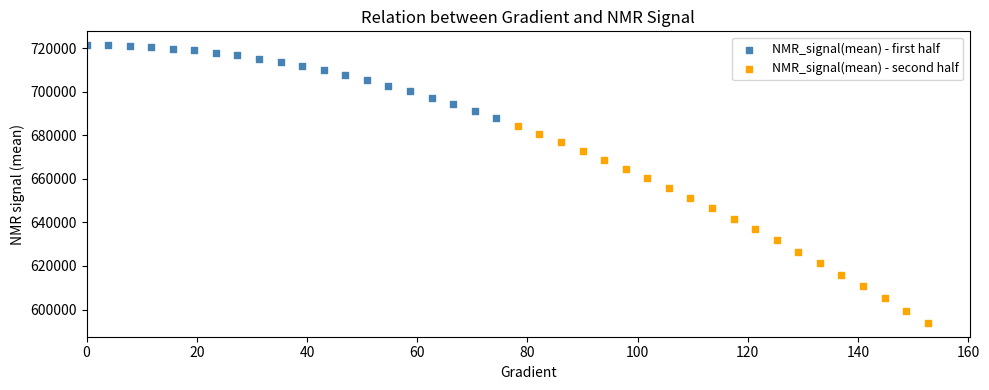

Which series contains the lowest Y value?

NMR_signal(mean) - second half